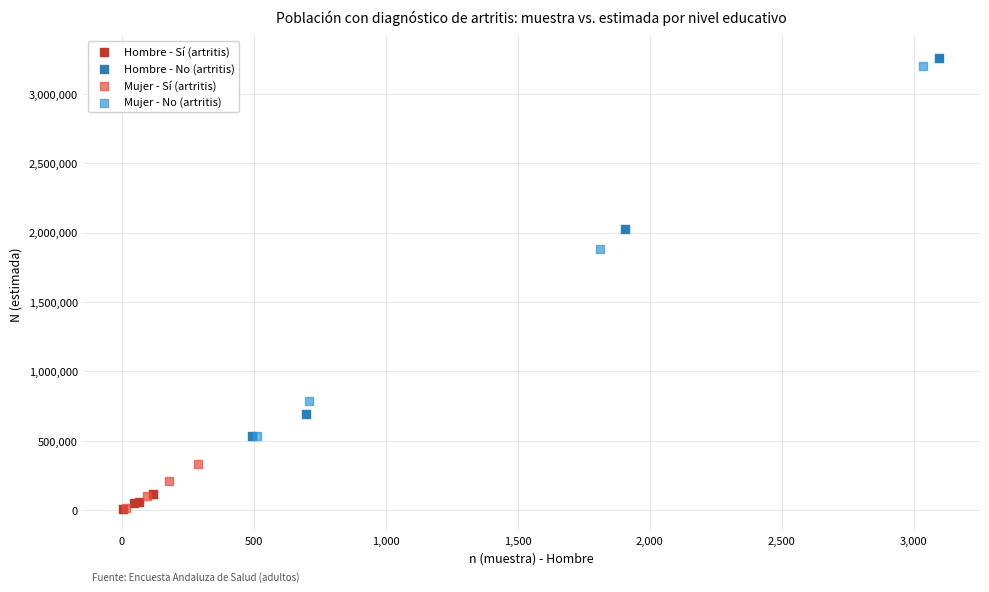

Which series has the largest Y range (max minus min)?

Hombre - No (artritis)